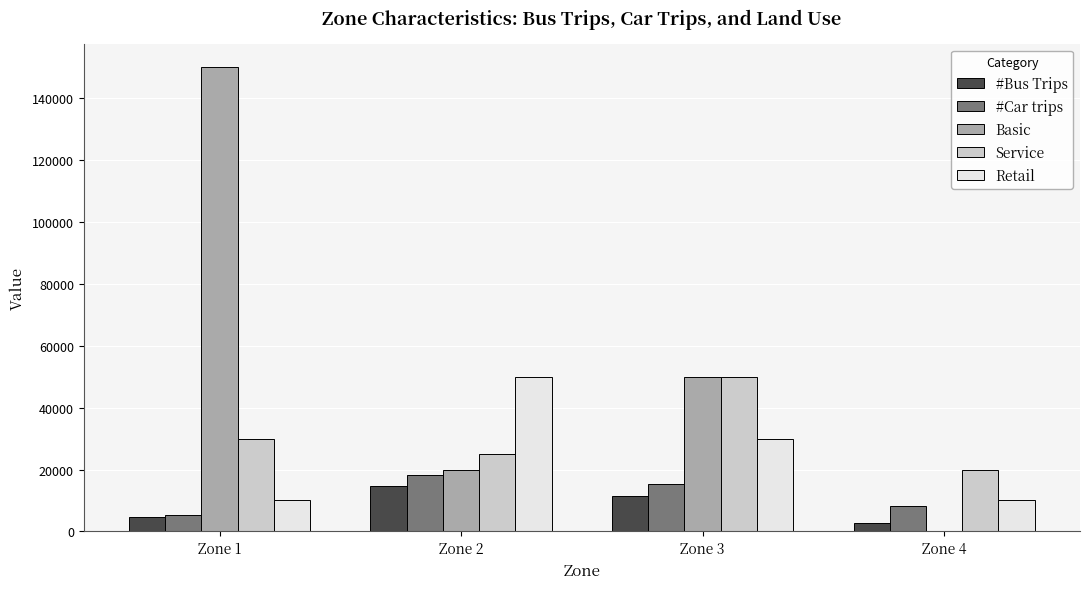

Which series has the largest total across all categories?

Basic